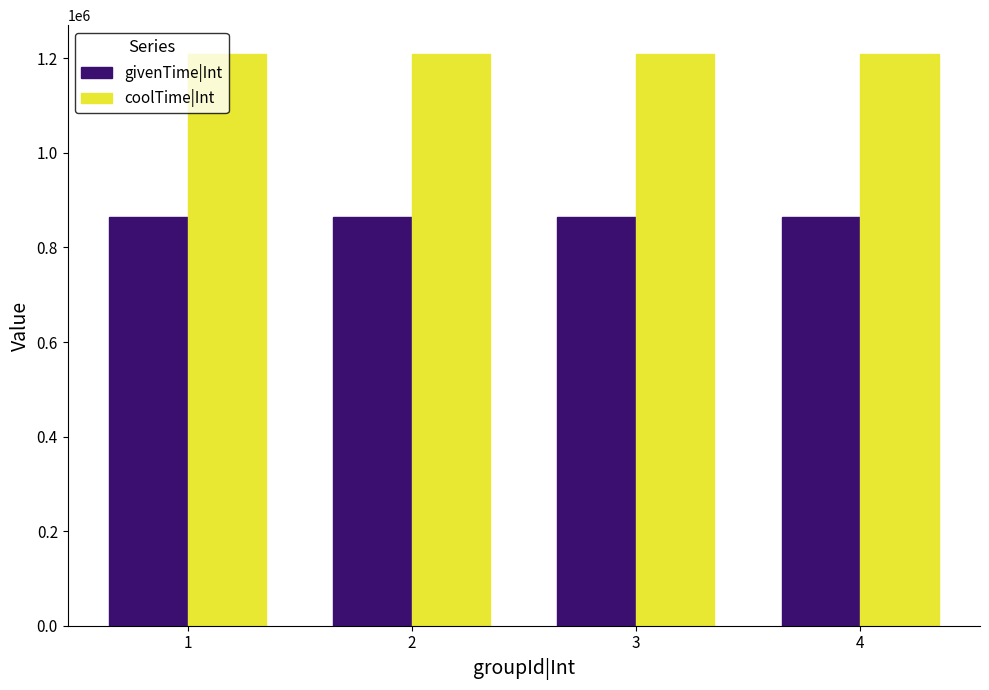

What is the difference between the highest and lowest values at 4?

345600